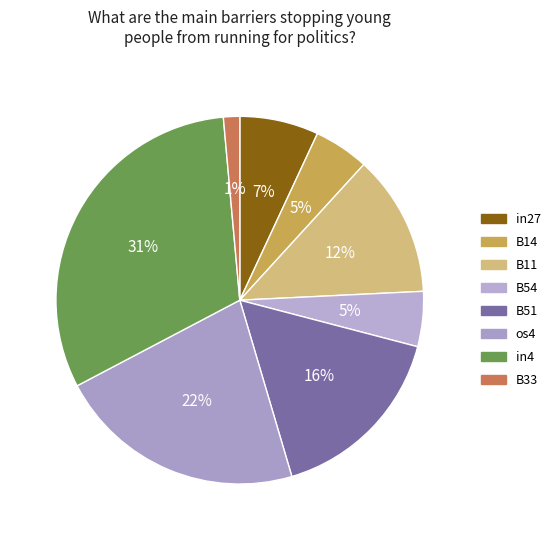

Rank the categories by value from lowest to highest.

B33, B14, B54, in27, B11, B51, os4, in4